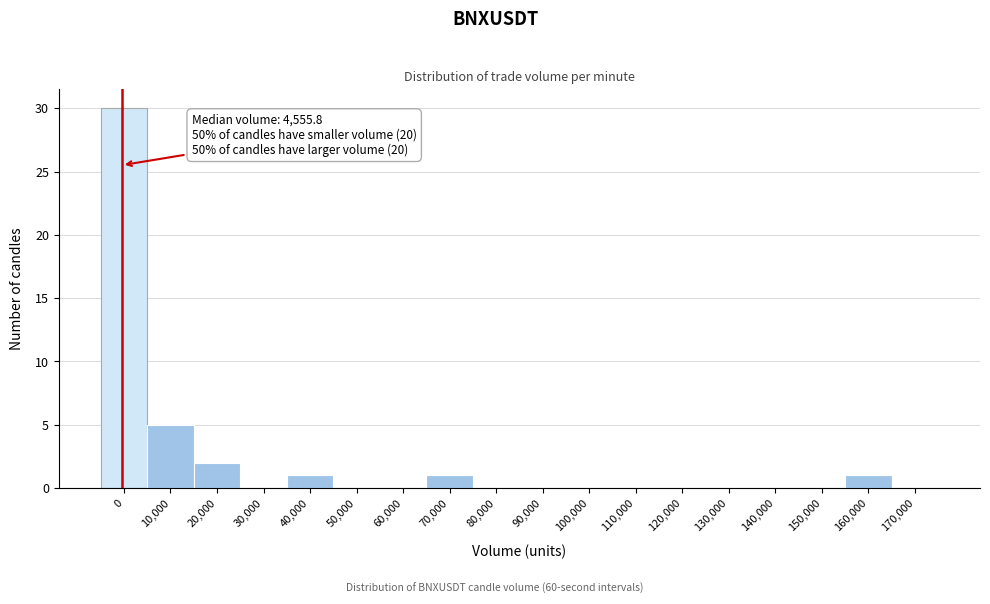

Reading left to right, extract all data points from this chart.

0=30	10,000=5	20,000=2	30,000=0	40,000=1	50,000=0	60,000=0	70,000=1	80,000=0	90,000=0	100,000=0	110,000=0	120,000=0	130,000=0	140,000=0	150,000=0	160,000=1	170,000=0